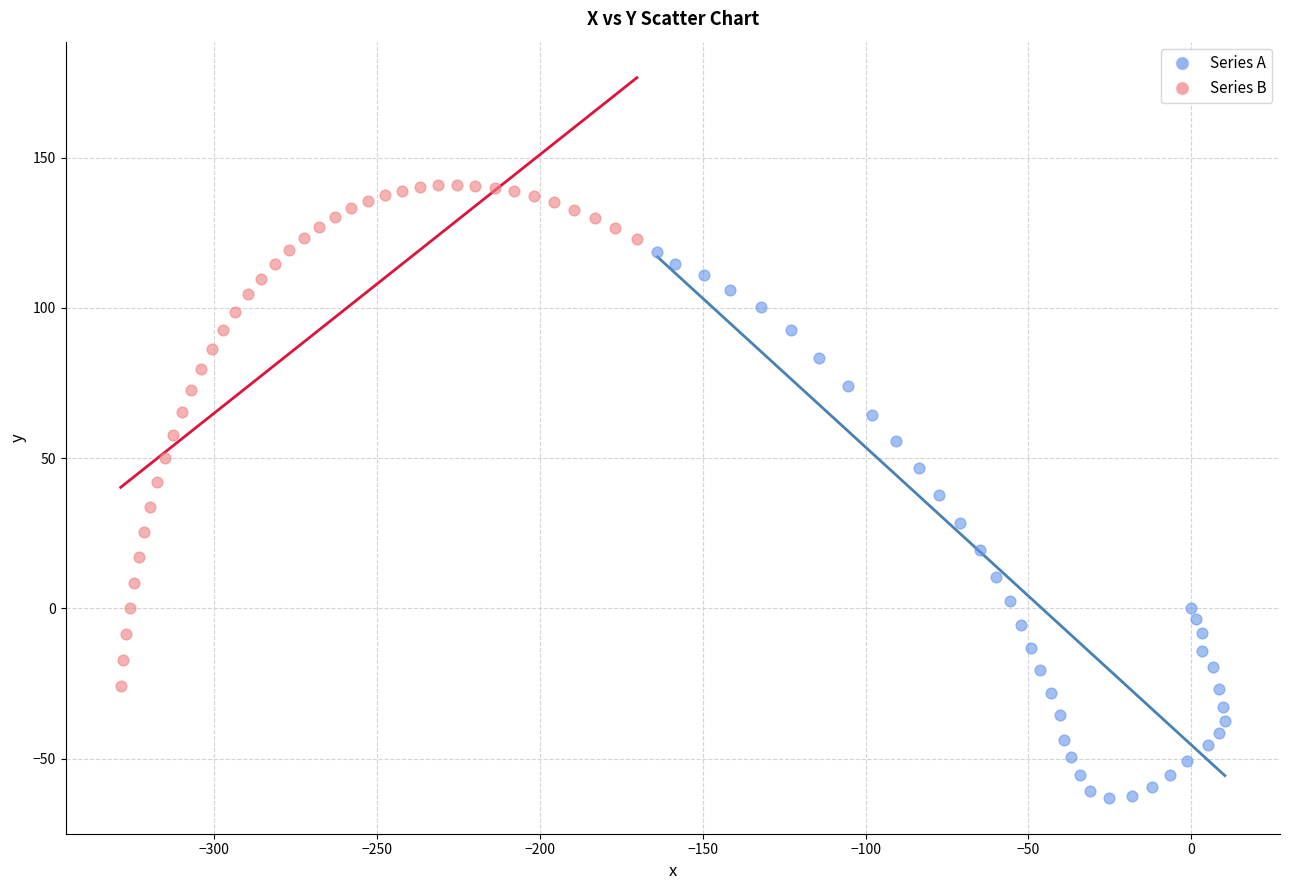

Which series has the largest Y range (max minus min)?

Series A